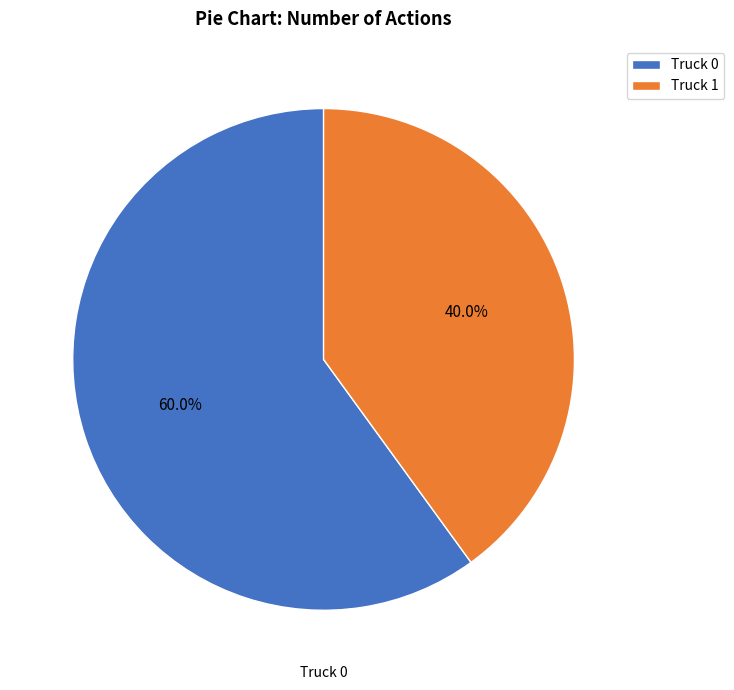

The Truck 1 slice represents 40% of the pie. True or false?

True